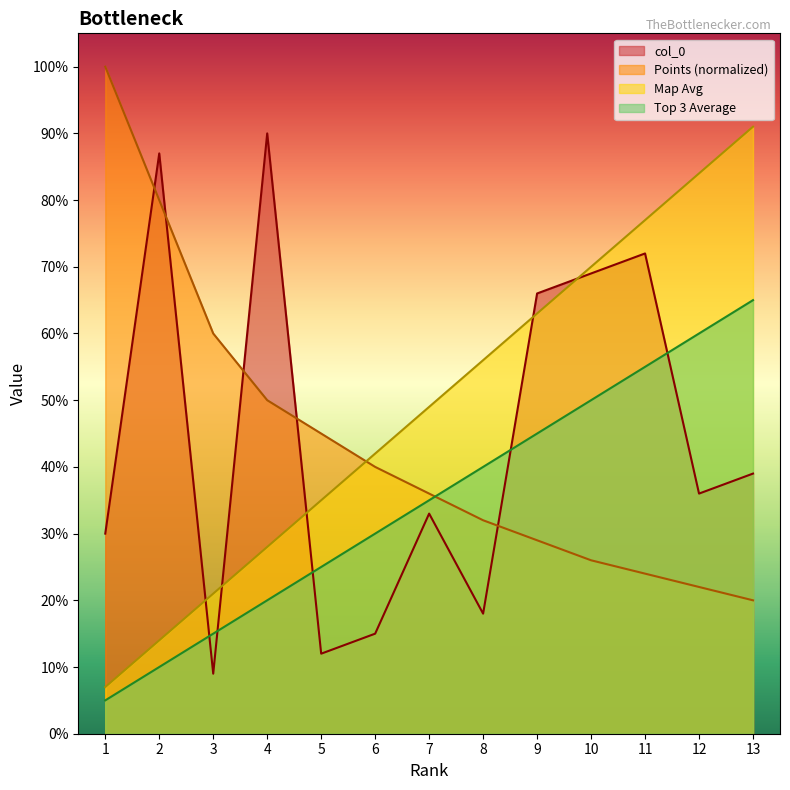

At which category is the sum across all series the highest?

11